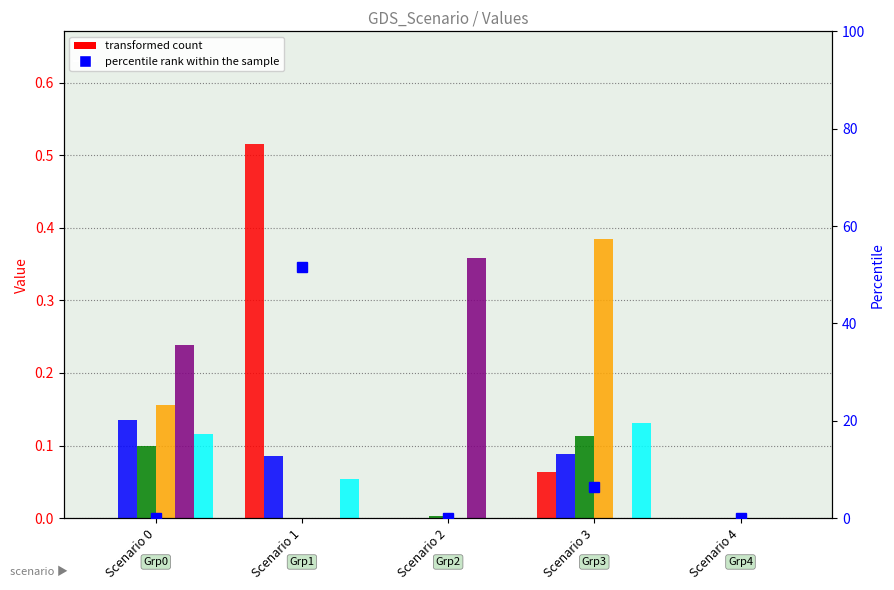

Reading left to right, list all the values displayed in this chart.

col_21: Scenario 0=0.0	Scenario 1=0.5	Scenario 2=0.0	Scenario 3=0.1	Scenario 4=0.0
col_12: Scenario 0=0.1	Scenario 1=0.1	Scenario 2=0.0	Scenario 3=0.1	Scenario 4=0.0
col_13: Scenario 0=0.1	Scenario 1=0.0	Scenario 2=0.0	Scenario 3=0.1	Scenario 4=0.0
col_14: Scenario 0=0.2	Scenario 1=0.0	Scenario 2=0.0	Scenario 3=0.4	Scenario 4=0.0
col_10: Scenario 0=0.2	Scenario 1=0.0	Scenario 2=0.4	Scenario 3=0.0	Scenario 4=0.0
col_11: Scenario 0=0.1	Scenario 1=0.1	Scenario 2=0.0	Scenario 3=0.1	Scenario 4=0.0